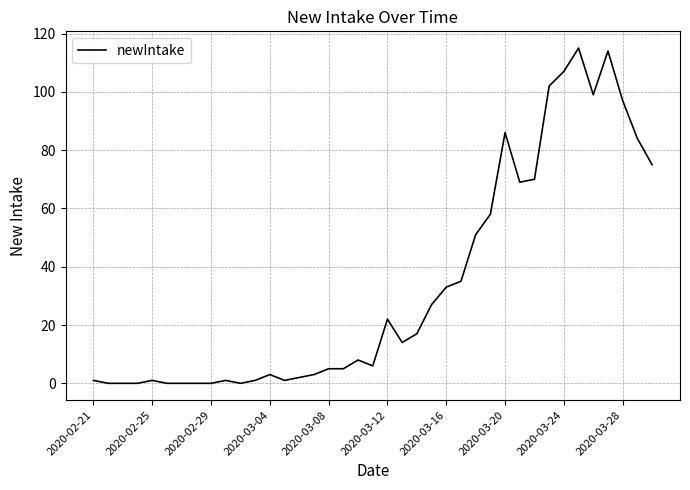

What is the greatest value displayed?

115